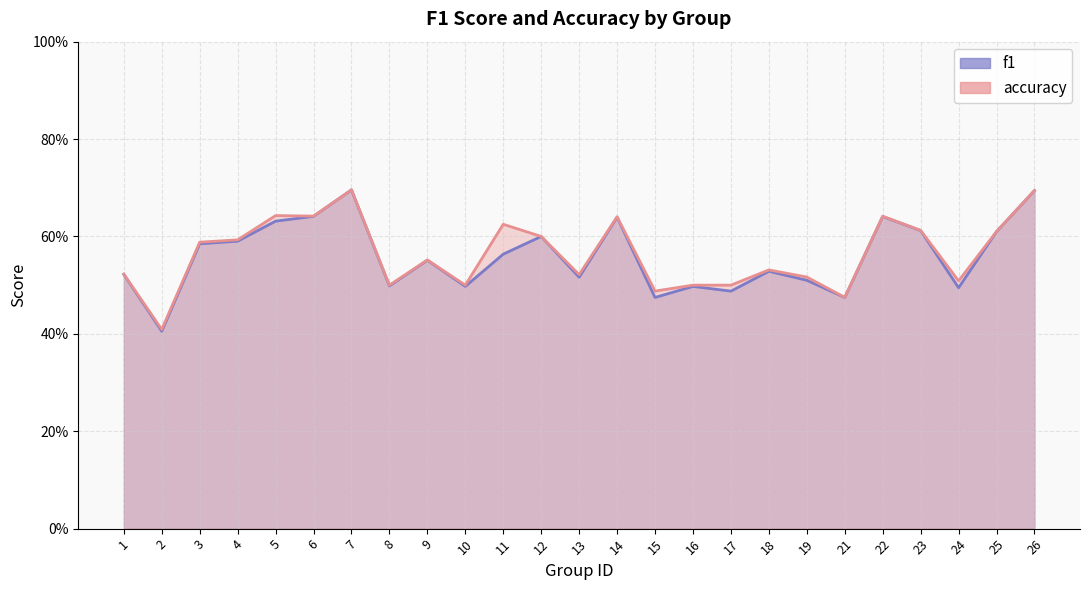

Between 25 and 26, which series saw the biggest shift?

accuracy